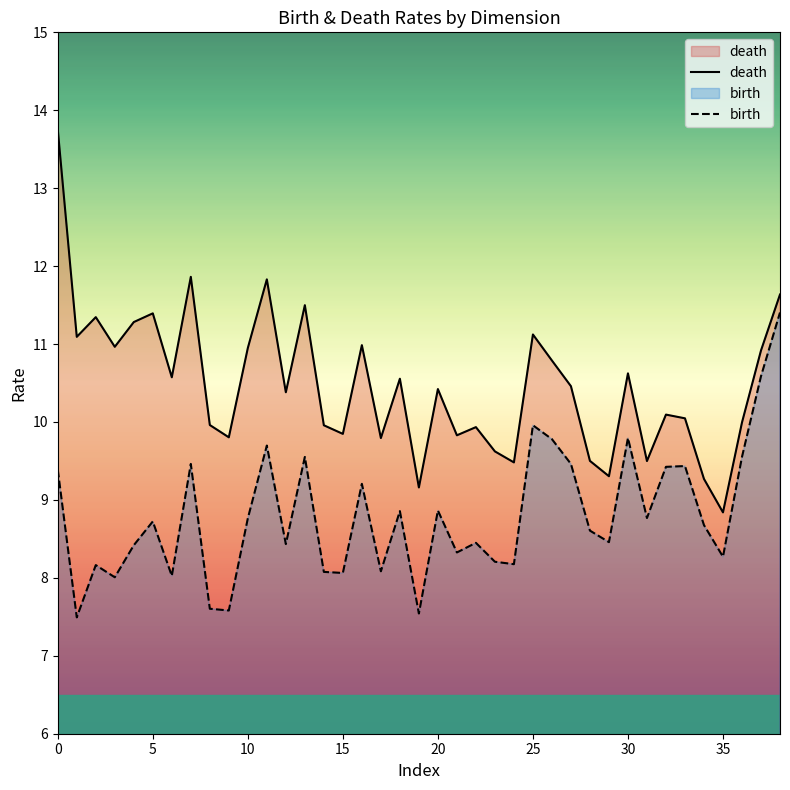

True or false: birth has more than 2 points higher than both neighbors.

True